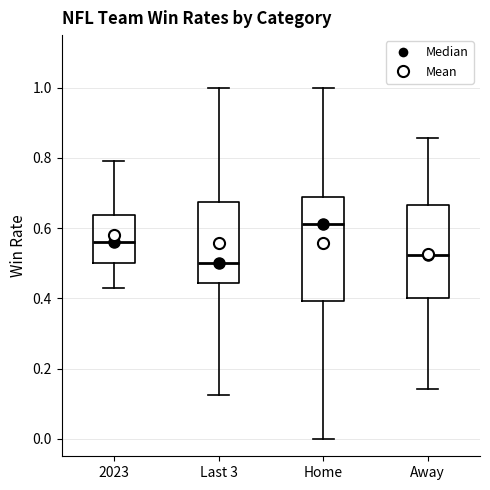

Reading left to right, transcribe this box plot: for each box, give where its median line is, the range the box spans, and where its two whiskers end, as read against the y-axis. The values are not printed on the chart, so give them approximately, as read against the axis.

2023: median 0.56, box 0.50 to 0.64, whiskers 0.42 to 0.80
Last 3: median 0.50, box 0.44 to 0.68, whiskers 0.12 to 1.00
Home: median 0.62, box 0.40 to 0.68, whiskers 0.00 to 1.00
Away: median 0.52, box 0.40 to 0.66, whiskers 0.14 to 0.86